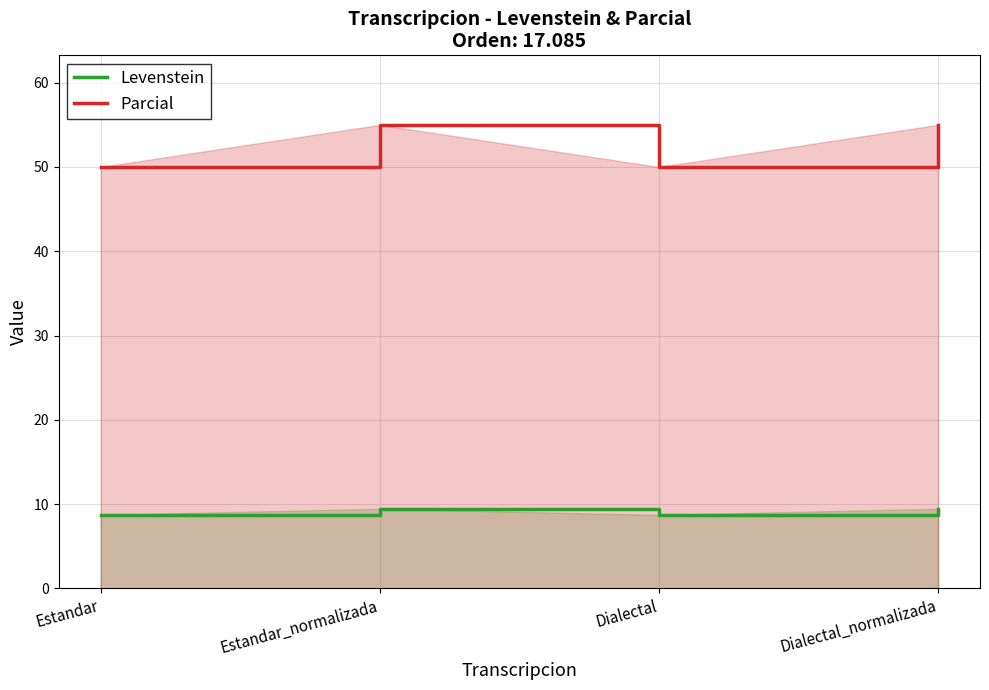

True or false: Levenstein and Parcial cross at least once.

False